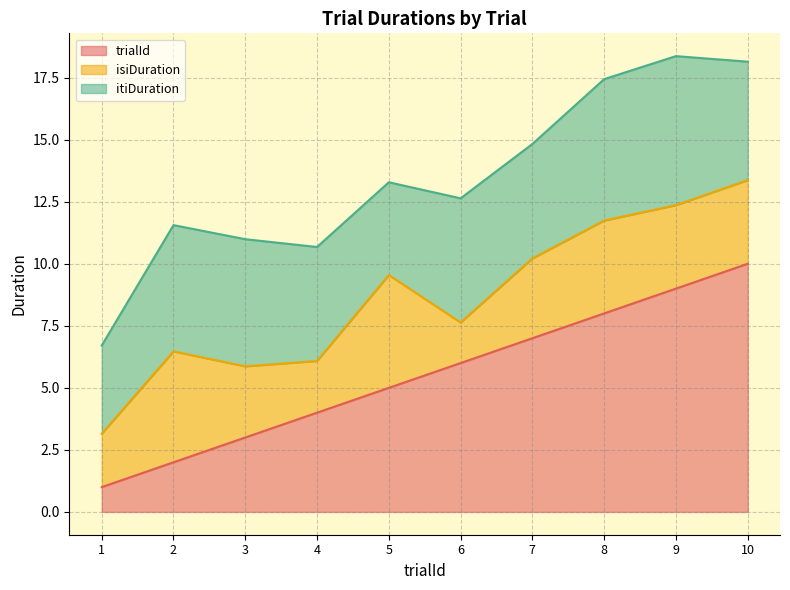

True or false: isiDuration and itiDuration intersect in this chart.

True